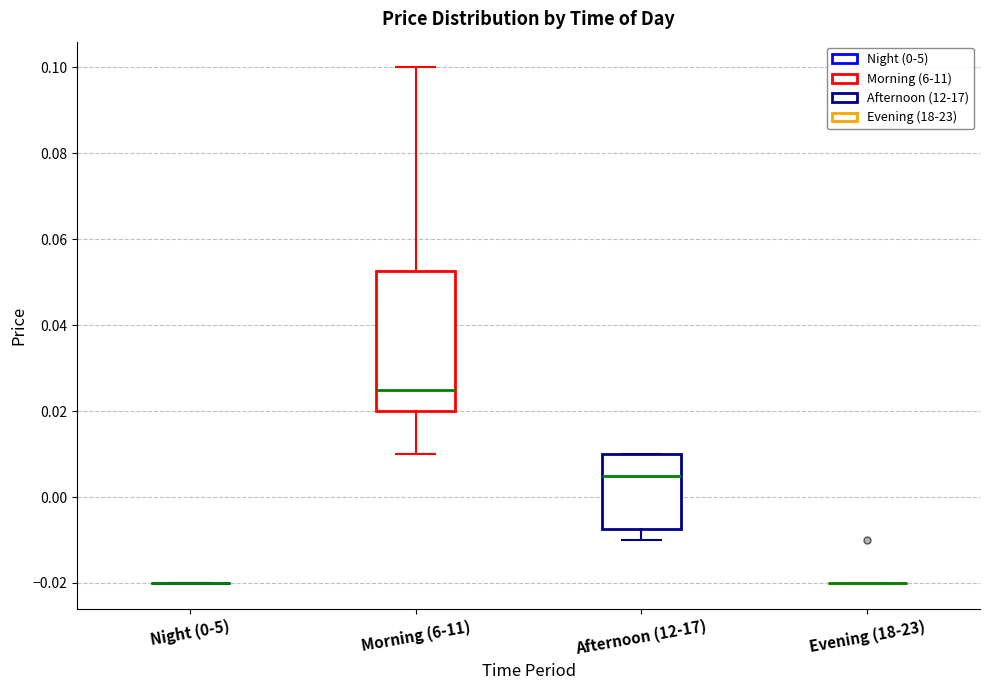

Reading left to right, read every box against the y-axis: the position of its median line, the range the box covers, and the ends of its whiskers. The values are not printed on the chart, so give them approximately, as read against the axis.

Night (0-5): box collapsed to a line at -0.020, whiskers -0.020 to -0.020
Morning (6-11): median 0.026, box 0.020 to 0.052, whiskers 0.010 to 0.100
Afternoon (12-17): median 0.006, box -0.008 to 0.010, whiskers -0.010 to 0.010
Evening (18-23): box collapsed to a line at -0.020, whiskers -0.020 to -0.020